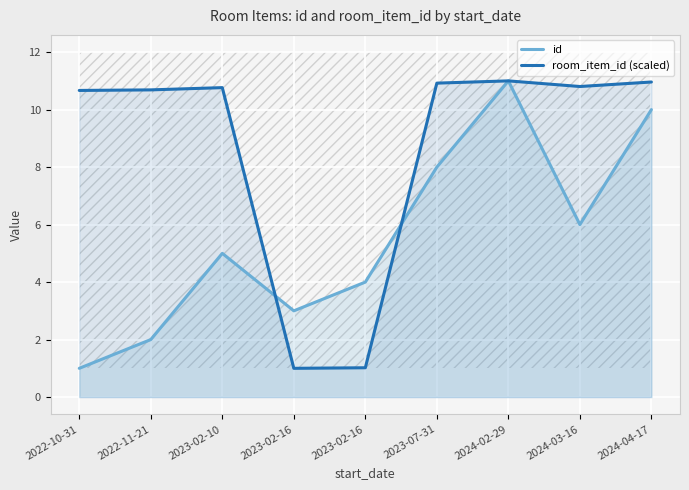

Rank the series at 2023-07-31 from lowest to highest value.

id, room_item_id (scaled)